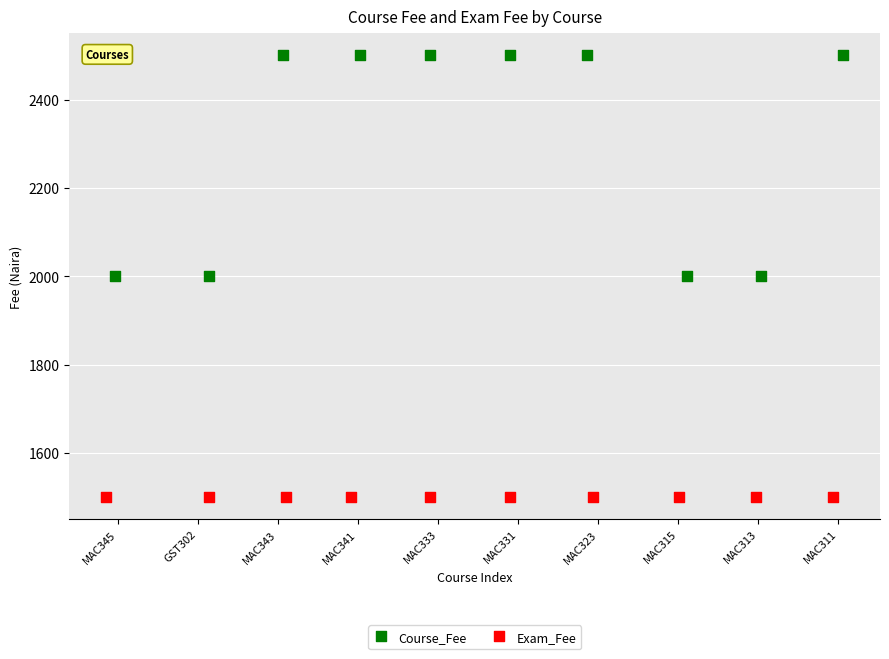

Which series contains the lowest Y value?

Exam_Fee